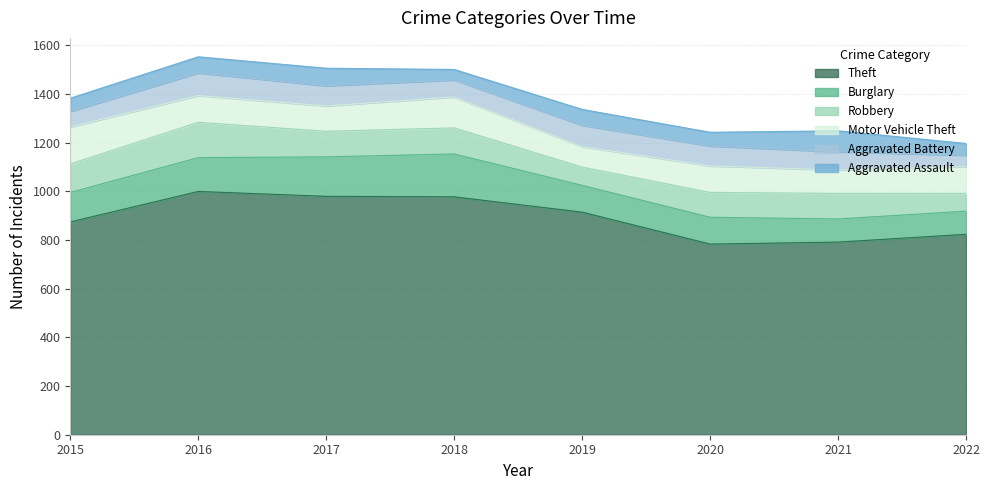

What is the value of the Aggravated Battery point at the 7th from the left?

75